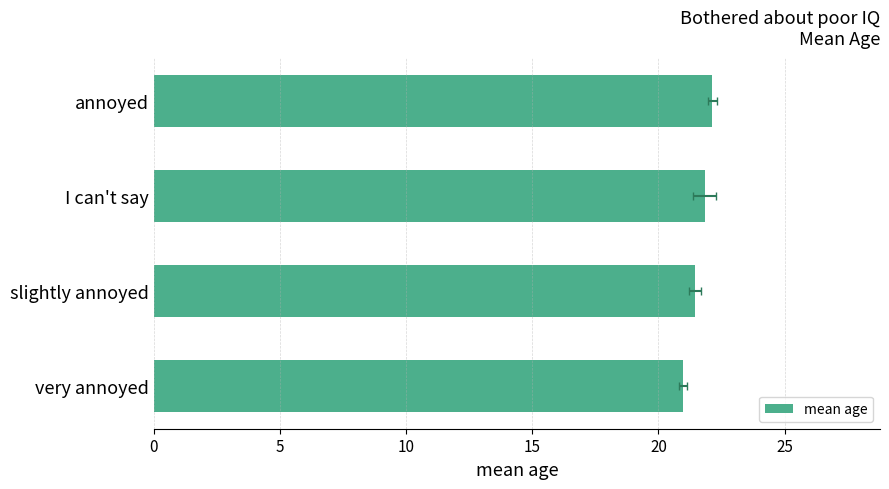

How many data points are less than 21?

1